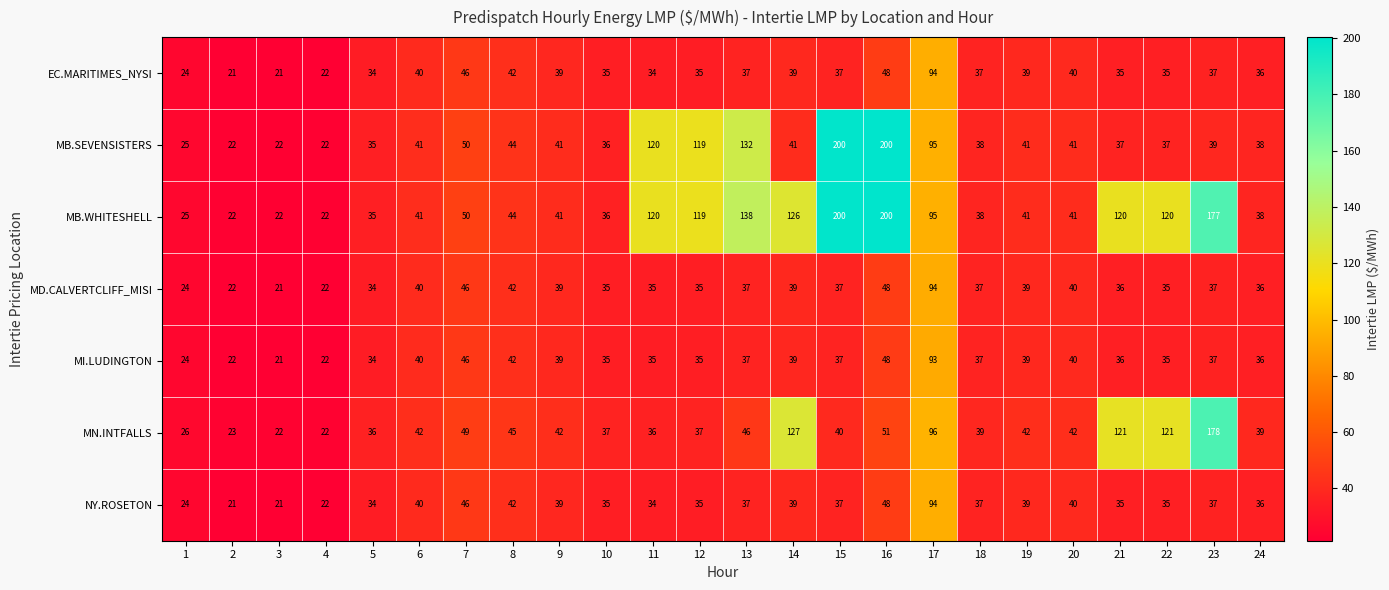

What is the total value across all series at 17?

661